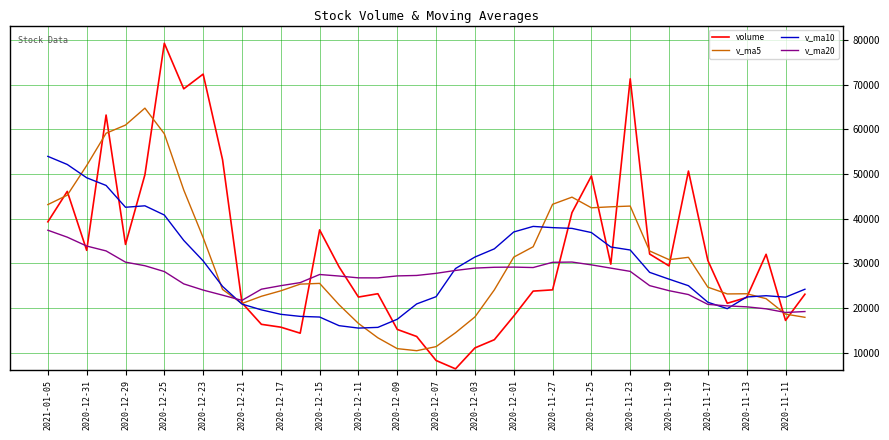

What is the sum of all volume values?

1303927.7